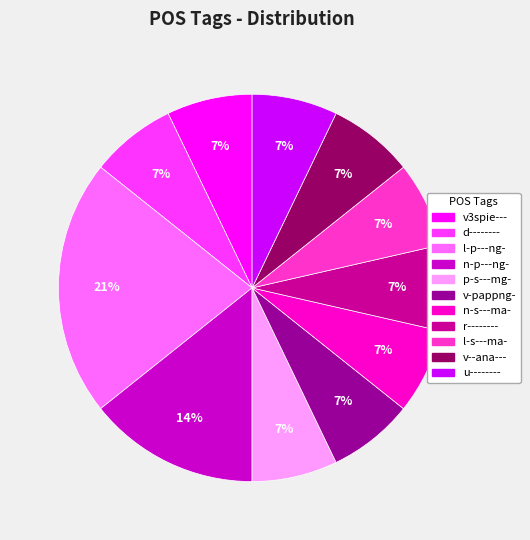

To the nearest percent, what portion does v-pappng- represent?

7%